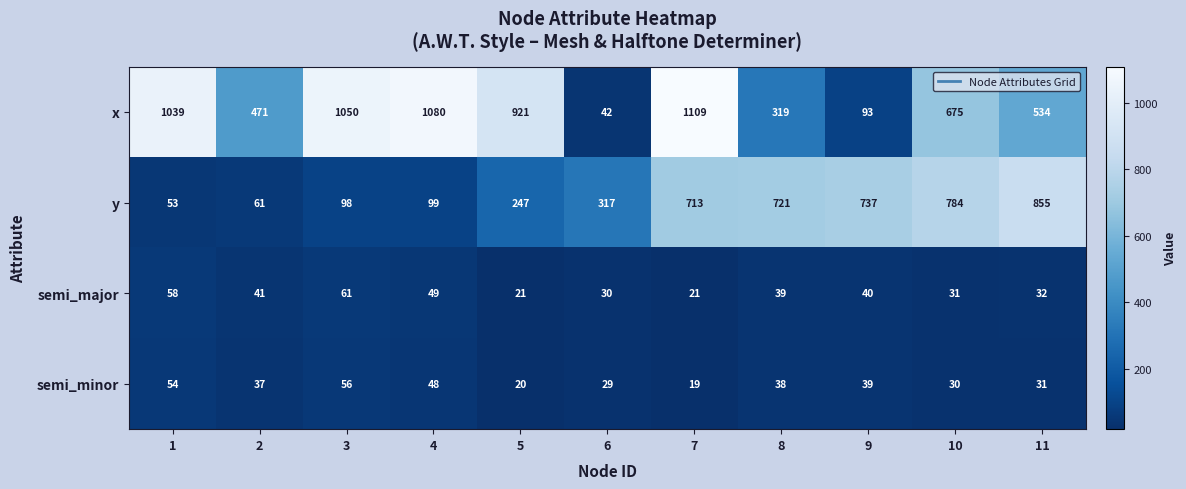

At how many categories does at least one series exceed 295?

11